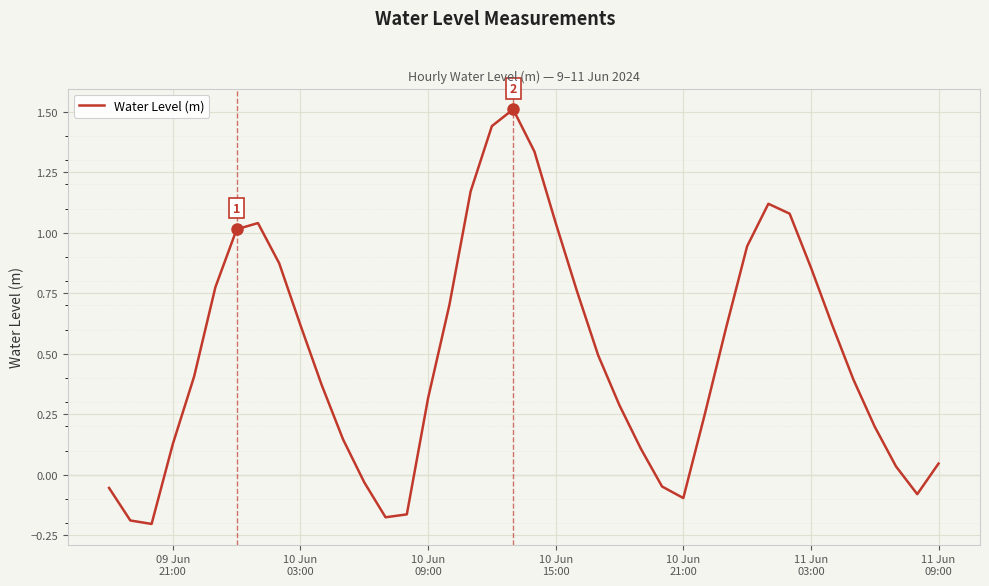

How many categories are shown in the chart?

40